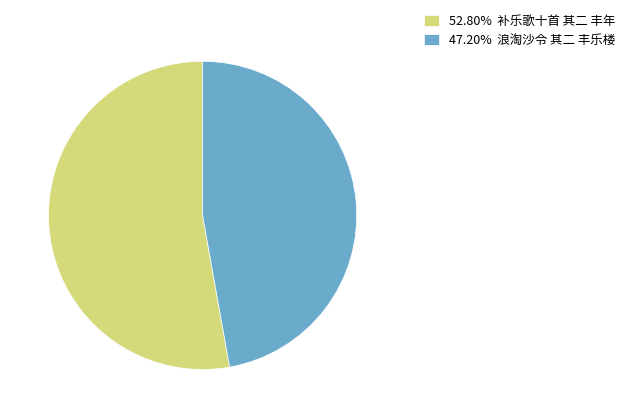

Approximately how many times larger is the value at 52.80% 补乐歌十首 其二 丰年 compared to 47.20% 浪淘沙令 其二 丰乐楼?

1.1